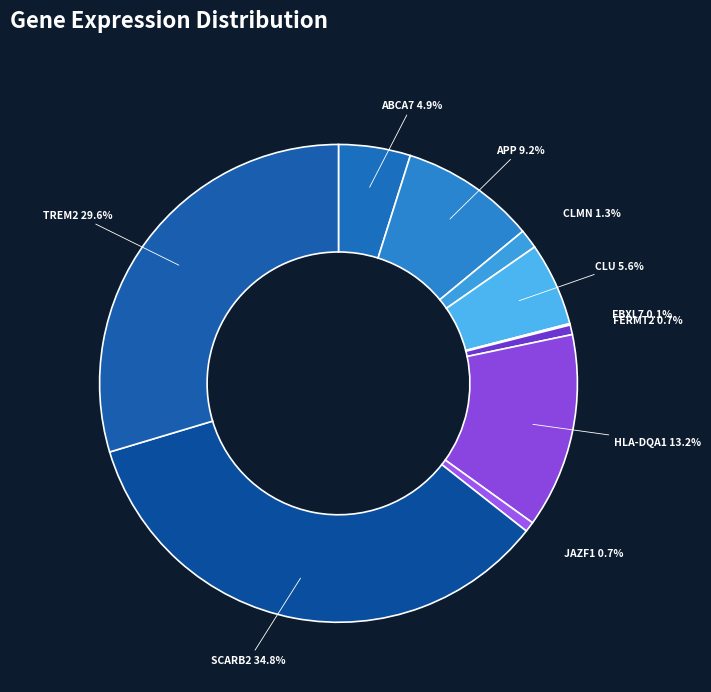

What portion of the pie excludes FERMT2 0.7%?

99.3%